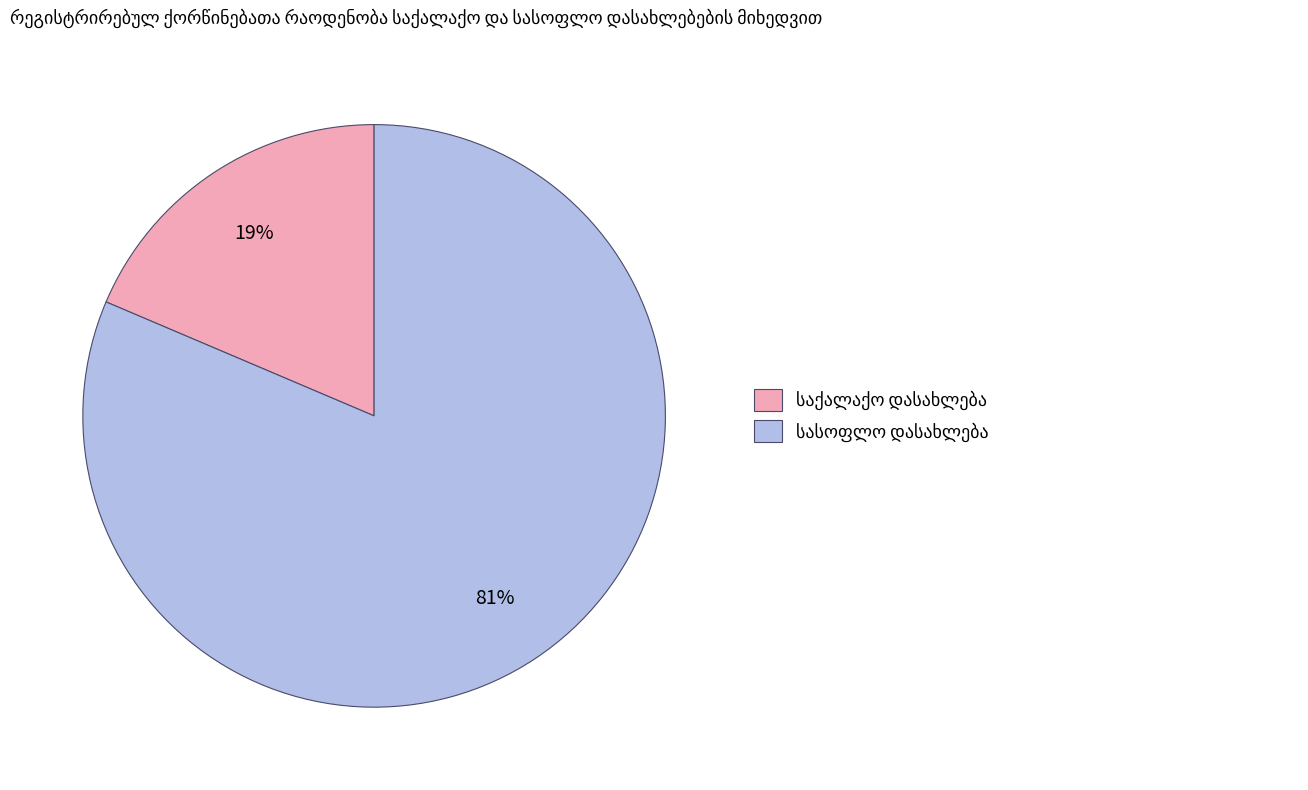

To the nearest percent, what is the average slice percentage?

50%